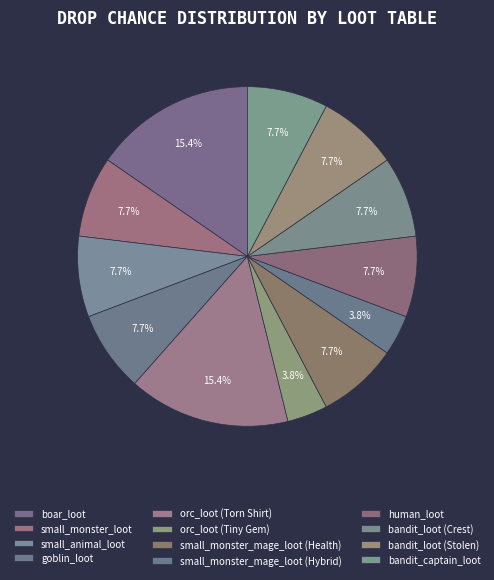

Combined, do bandit_loot (Stolen) and goblin_loot account for over 50%?

No